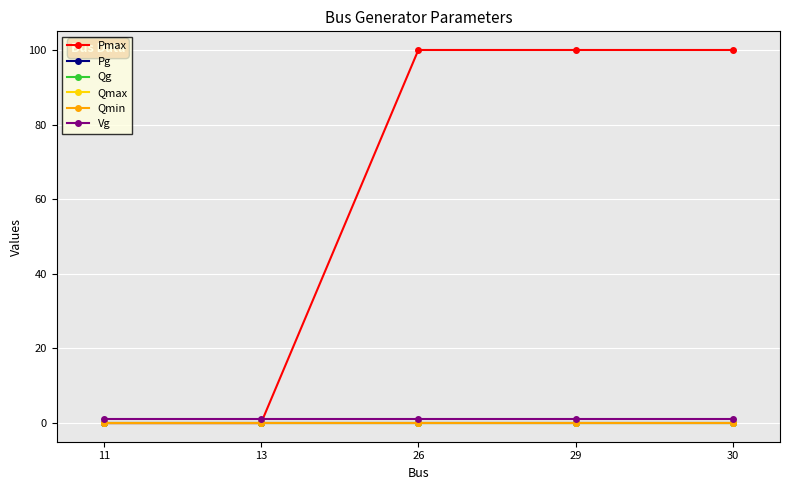

True or false: Qg has more than 1 interior local peaks.

False